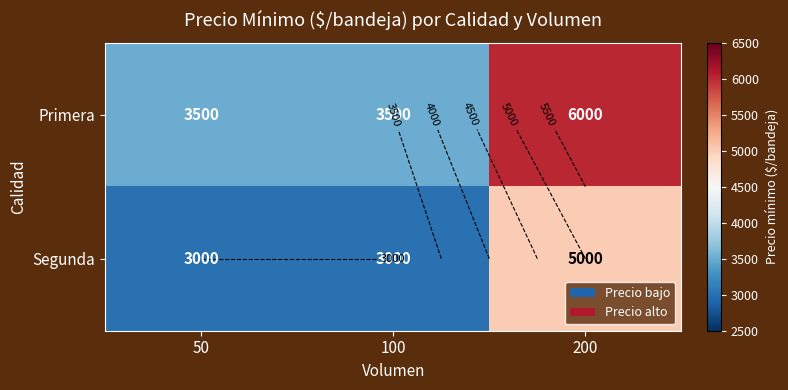

What is the spread (max minus min) of values at 50?

500